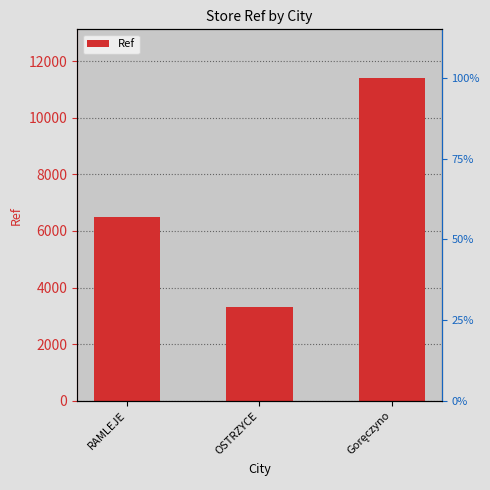

Between OSTRZYCE and RAMLEJE, which is larger?

RAMLEJE